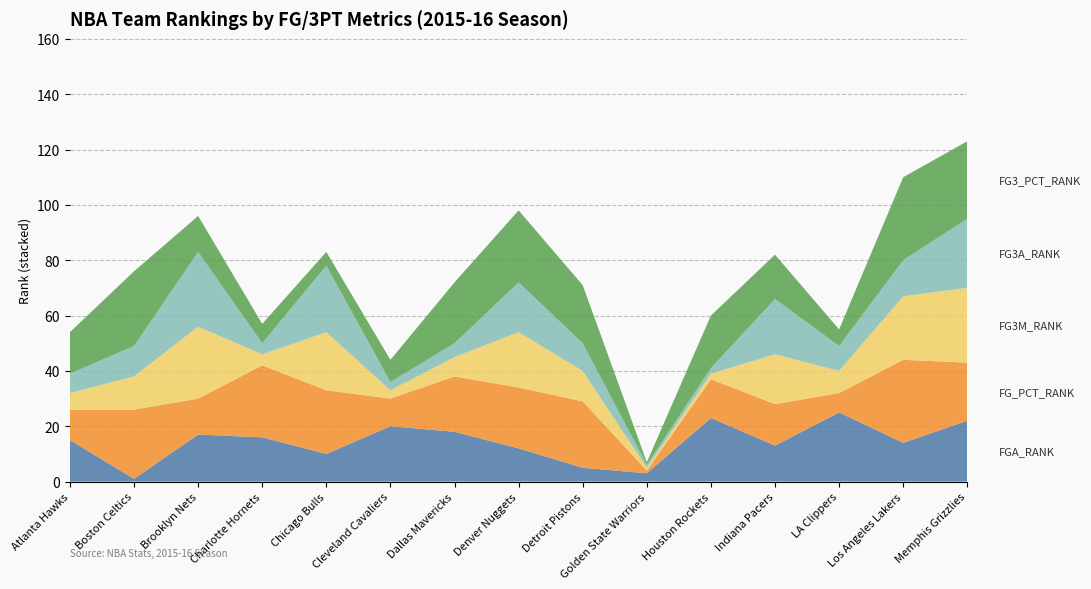

Reading left to right, list all the values displayed in this chart.

FGA_RANK: 15	1	17	16	10	20	18	12	5	3	23	13	25	14	22
FG_PCT_RANK: 11	25	13	26	23	10	20	22	24	1	14	15	7	30	21
FG3M_RANK: 6	12	26	4	21	3	7	20	11	1	2	18	8	23	27
FG3A_RANK: 7	11	27	4	24	3	5	18	10	1	2	20	9	13	25
FG3_PCT_RANK: 15	27	13	7	5	8	22	26	21	1	19	16	6	30	28